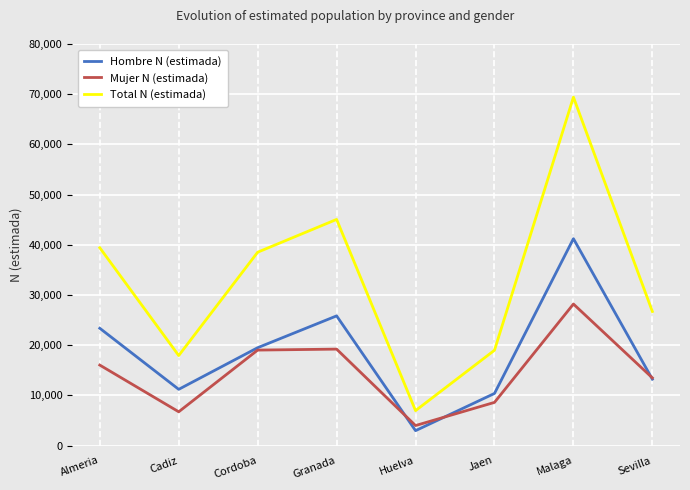

Rank the categories by Hombre N (estimada) value from lowest to highest.

Huelva, Jaen, Cadiz, Sevilla, Cordoba, Almeria, Granada, Malaga